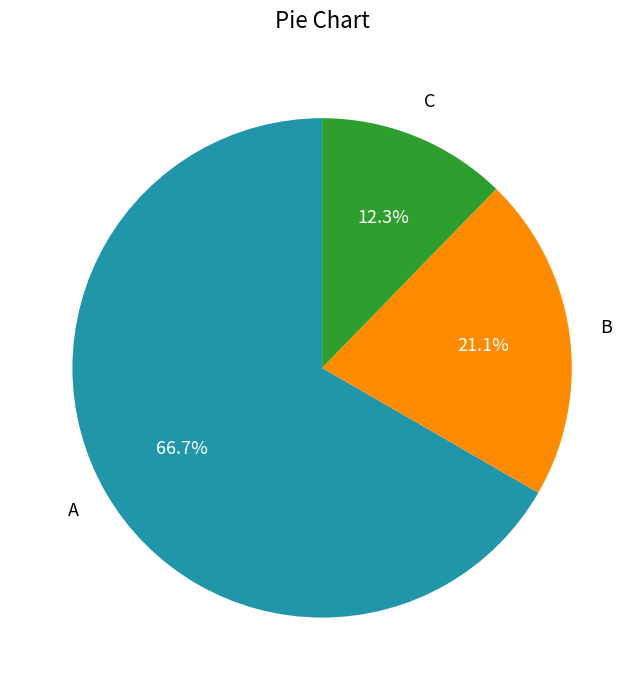

How many slices are in this pie chart?

3